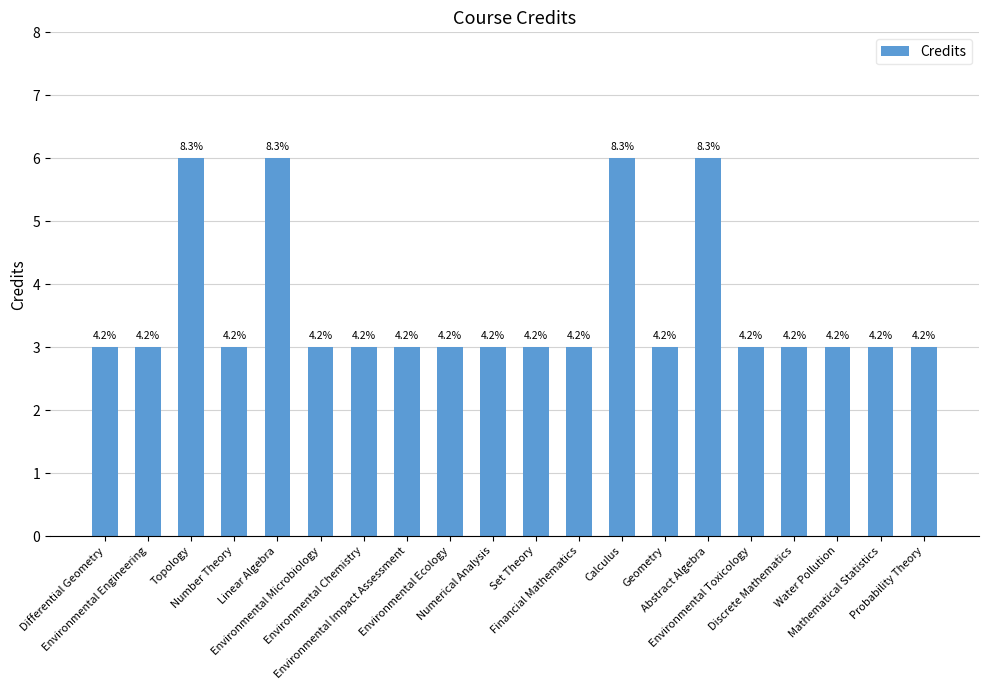

What is the sum of all values?

72